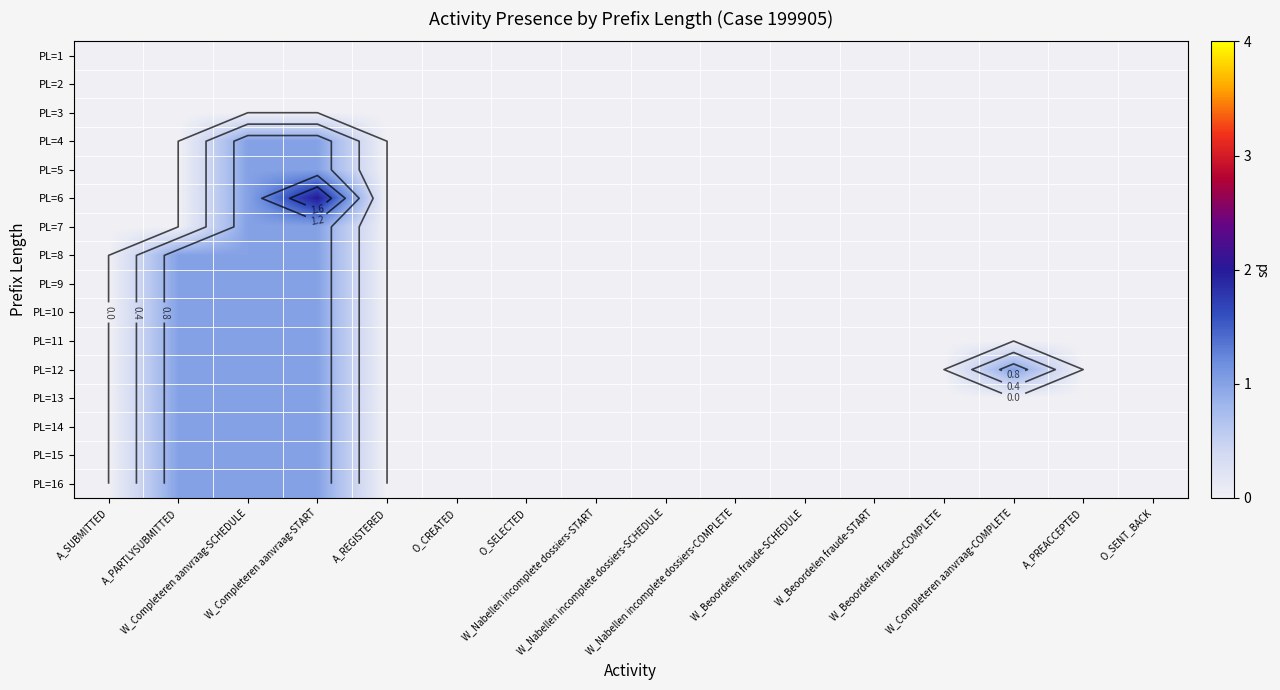

What is the total value across all series at A_PARTLYSUBMITTED?

9